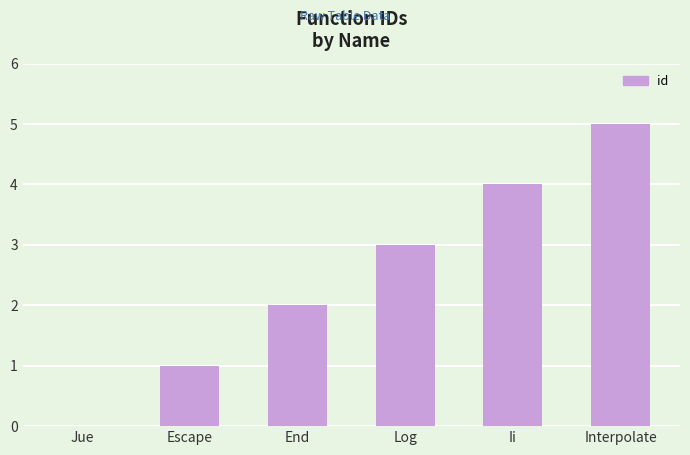

How many values are above zero?

5